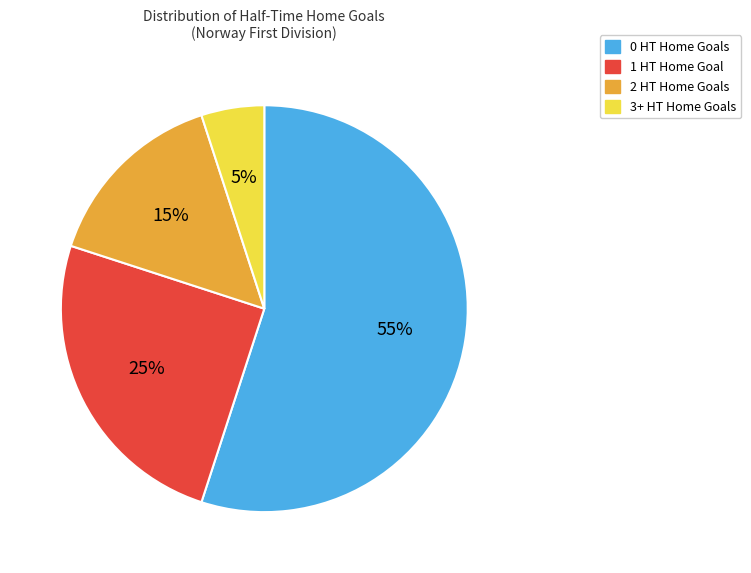

Is there any slice that represents more than half of the pie?

Yes